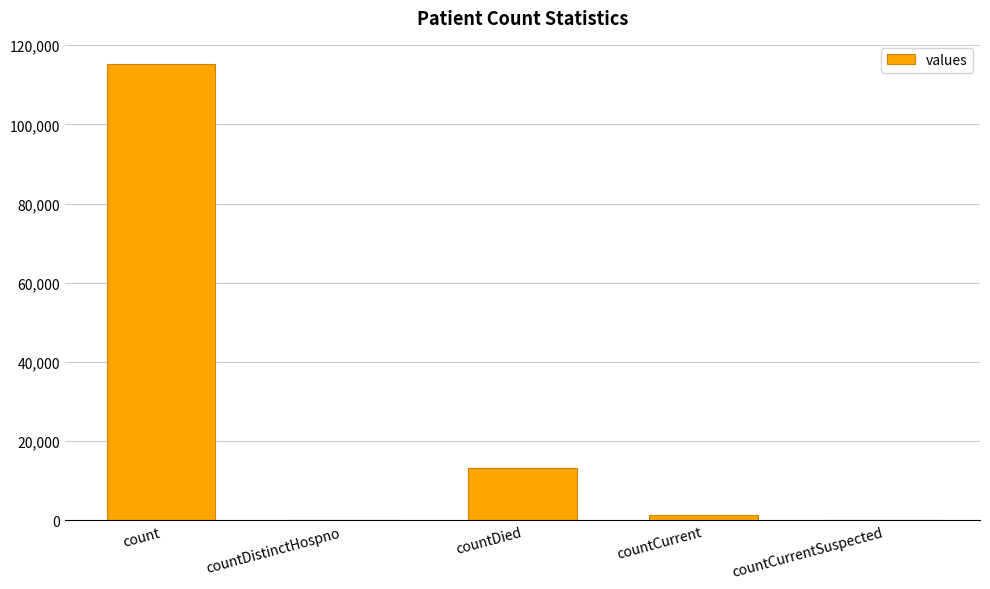

Are the bars horizontal?

No